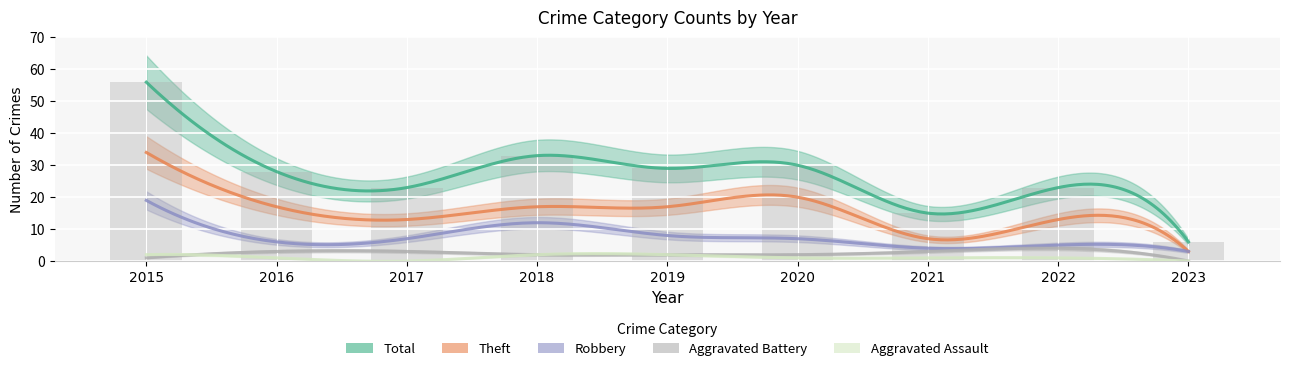

The value of Robbery at 2020 is 7. True or false?

True